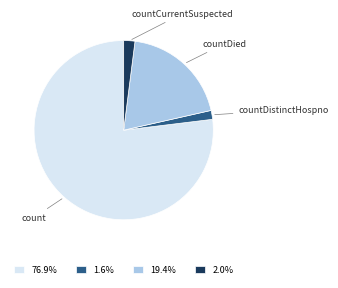

Count the number of slices in the pie.

4